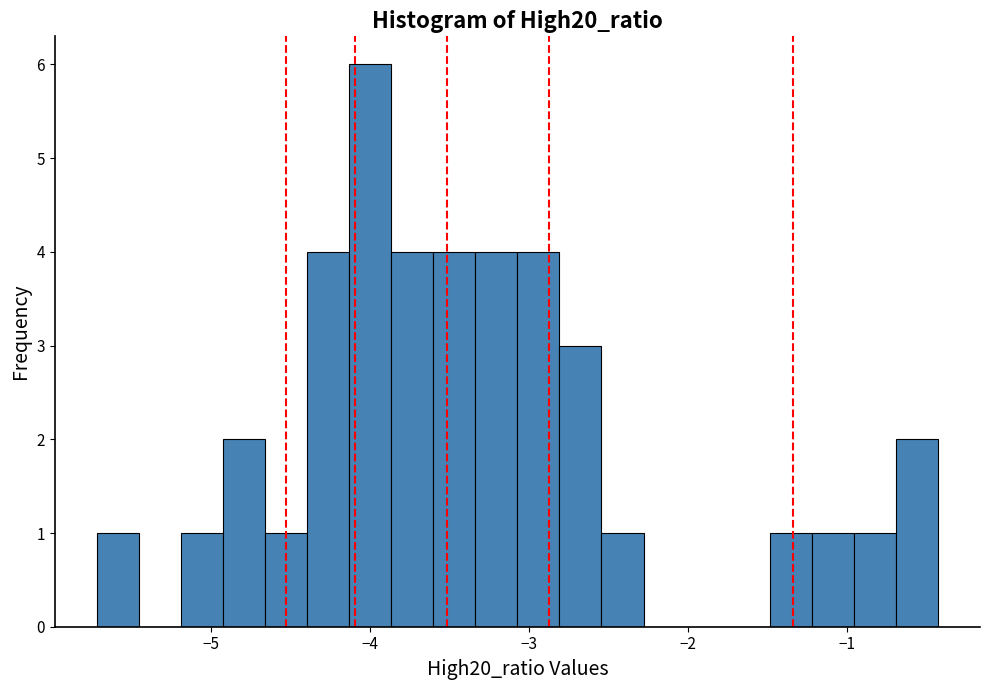

Around what value on the x-axis is the tallest bar? Give the approximate position of its centre, as read against the axis.

-4.0